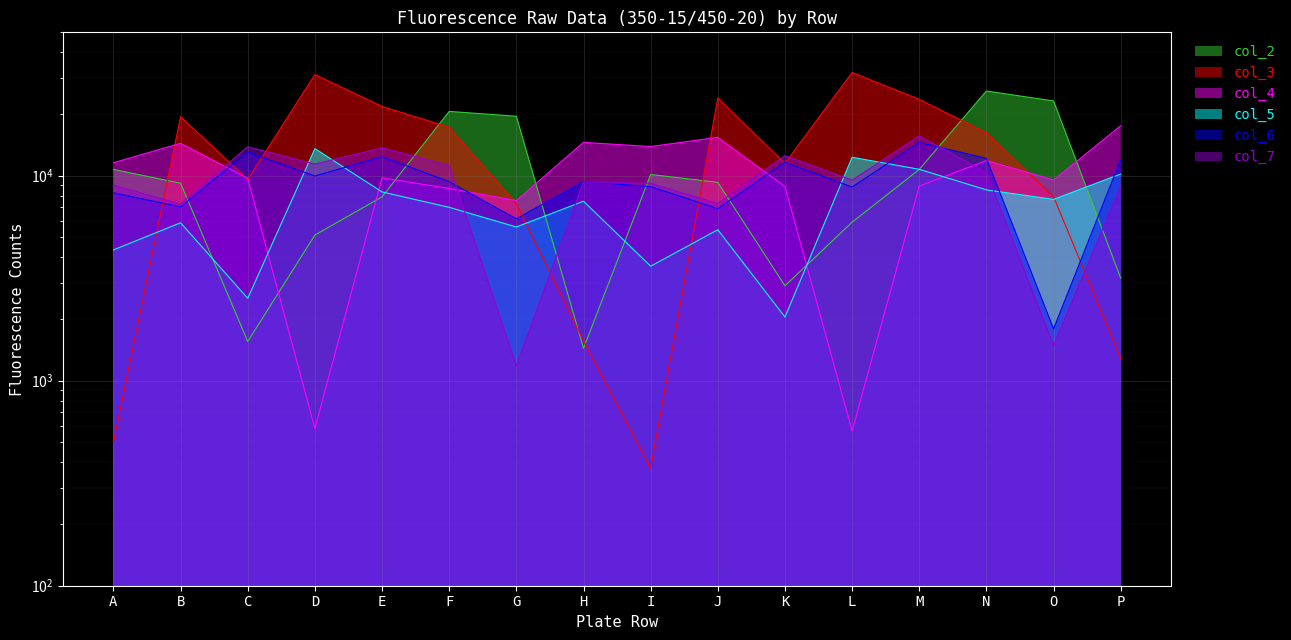

Which label corresponds to the smallest value in the chart?

I